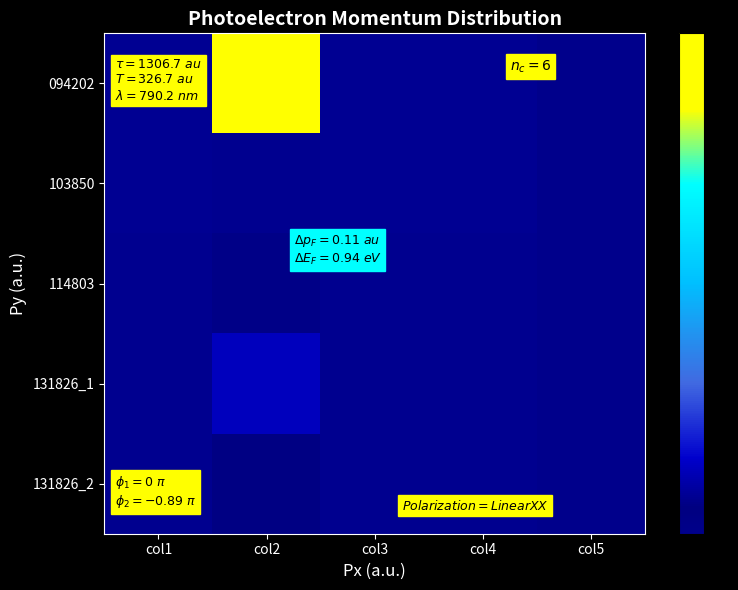

Which has a higher value, col3 or col5?

col3